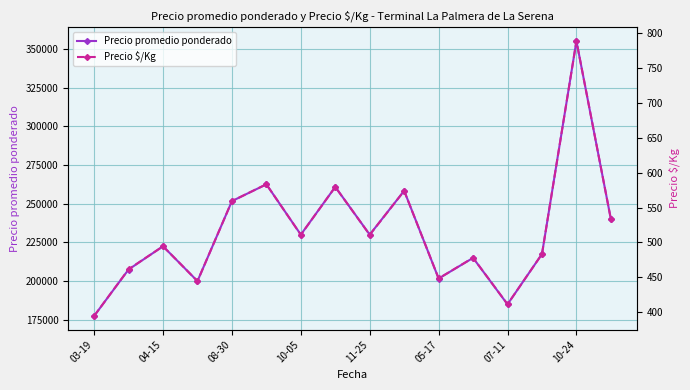

What is the sum of all Precio $/Kg values?

8257.0